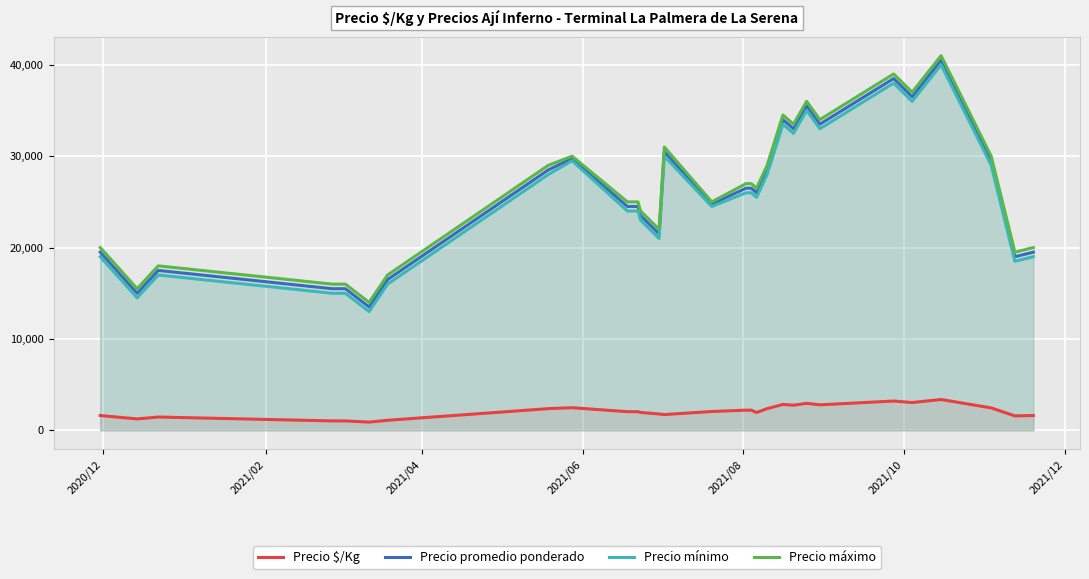

What is the greatest value displayed?

41000.0